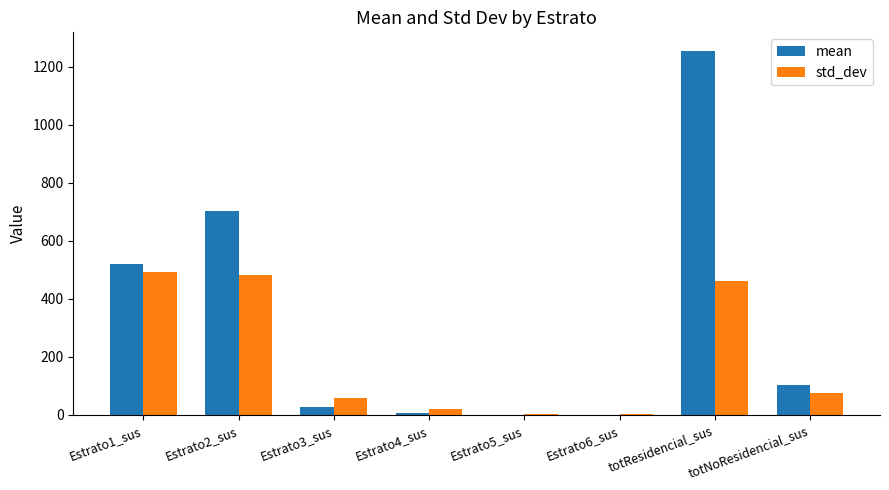

The value of std_dev at totResidencial_sus is 461.9. True or false?

True